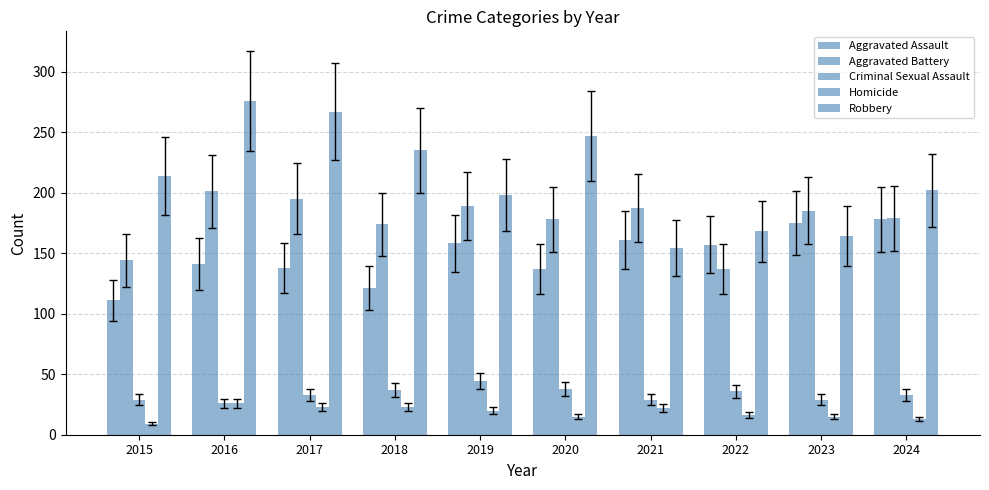

Between 2023 and 2017, which is larger?

2023